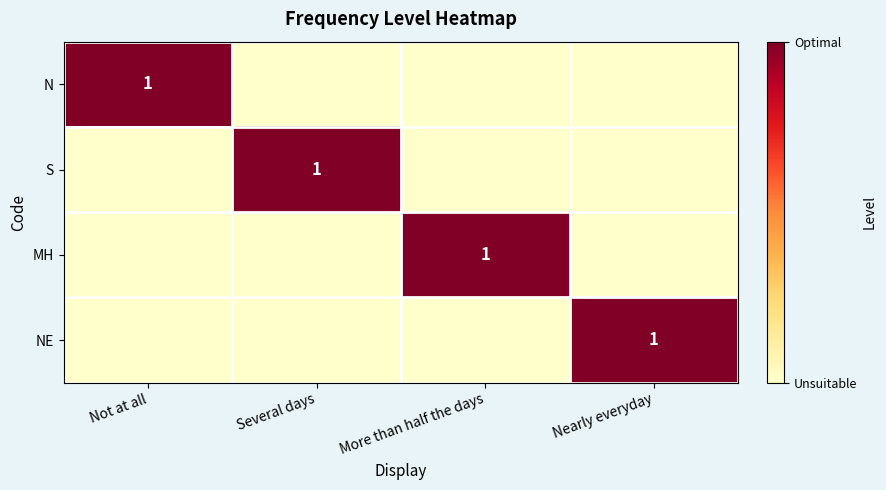

Is it true that N equals 1 at Not at all?

True